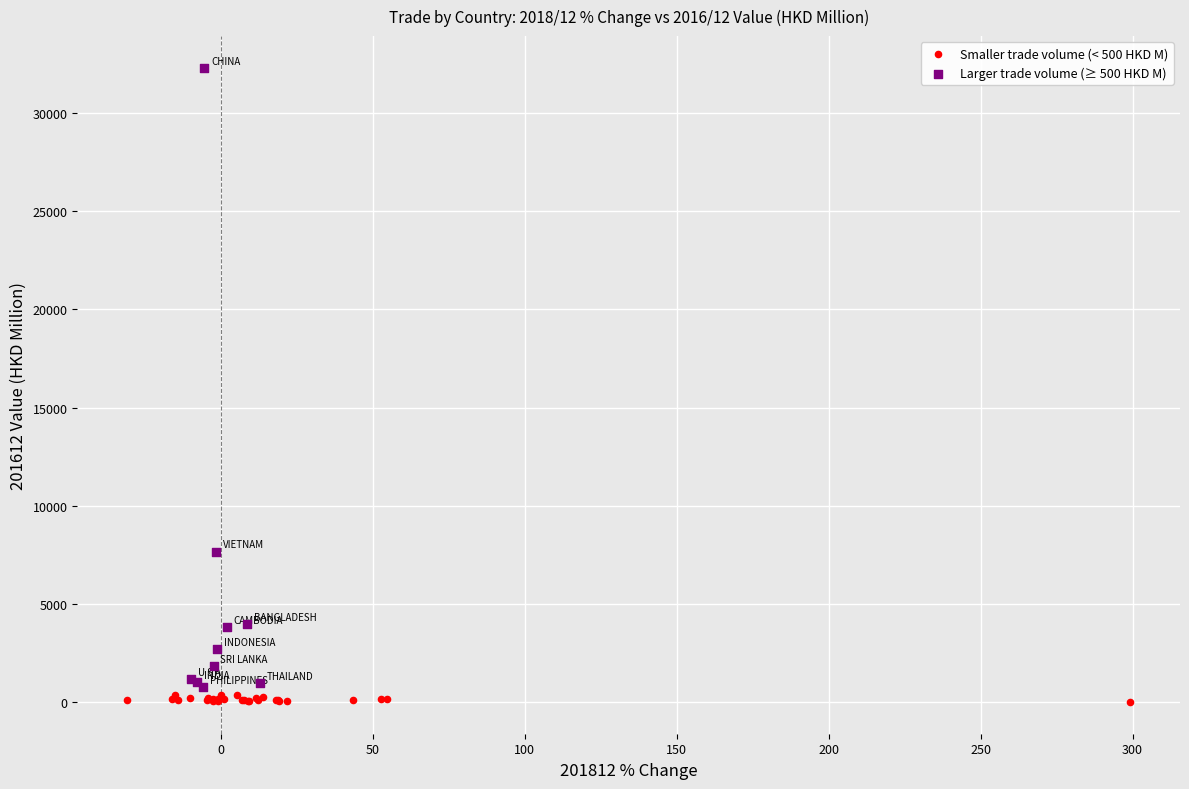

Which series has the largest Y range (max minus min)?

Larger trade volume (≥ 500 HKD M)